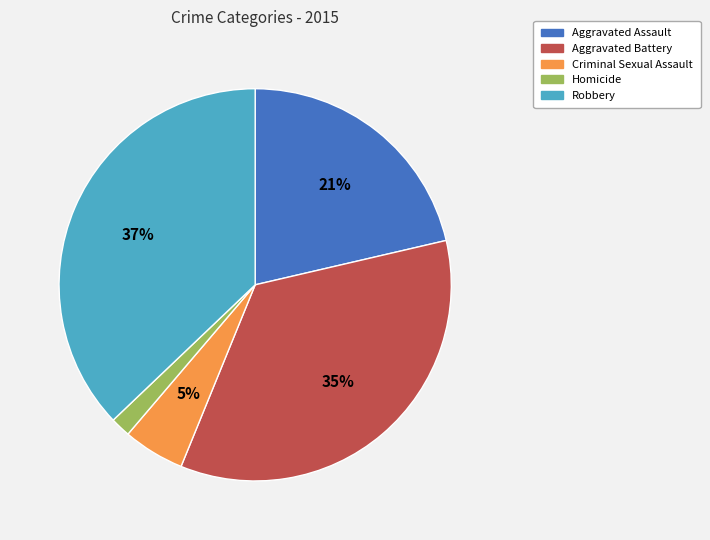

Is there a majority slice in this chart?

No